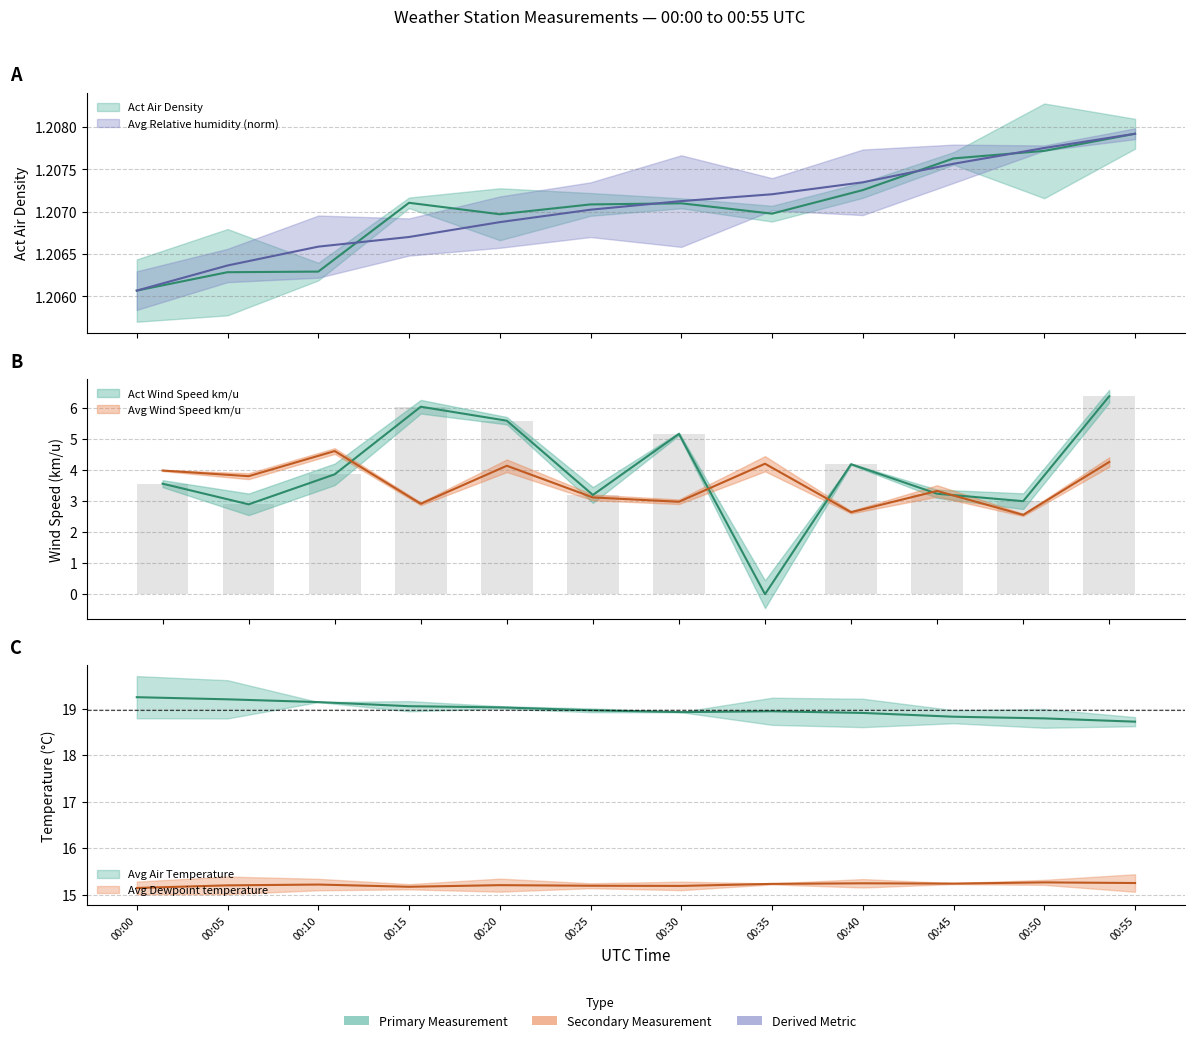

True or false: Act Wind Speed km/u has a value of 3.6 at 00:00.

True